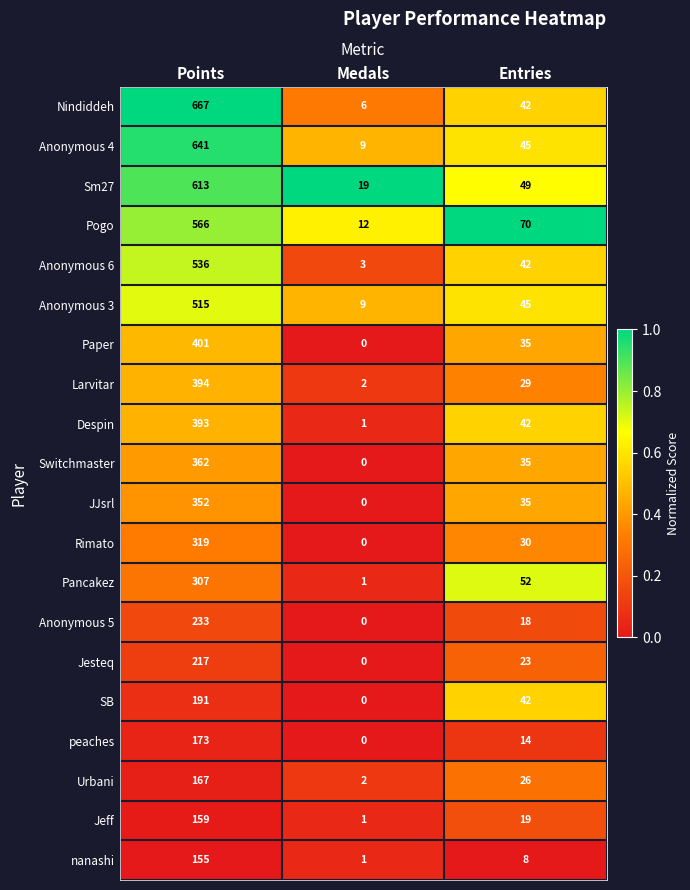

How many data points does each series have?

3